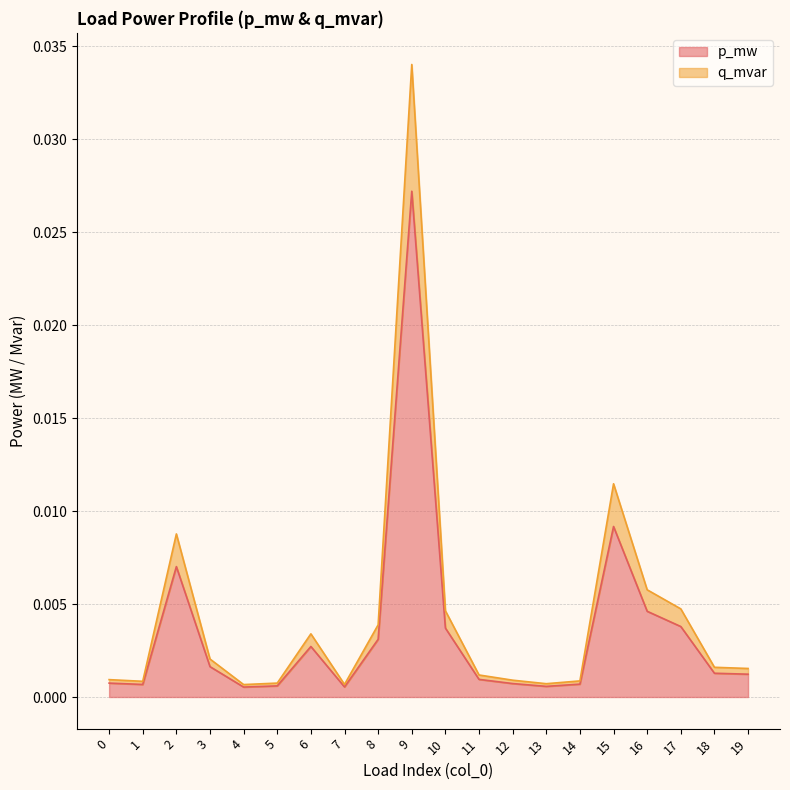

True or false: p_mw has a value of 0.0 at 11.

True